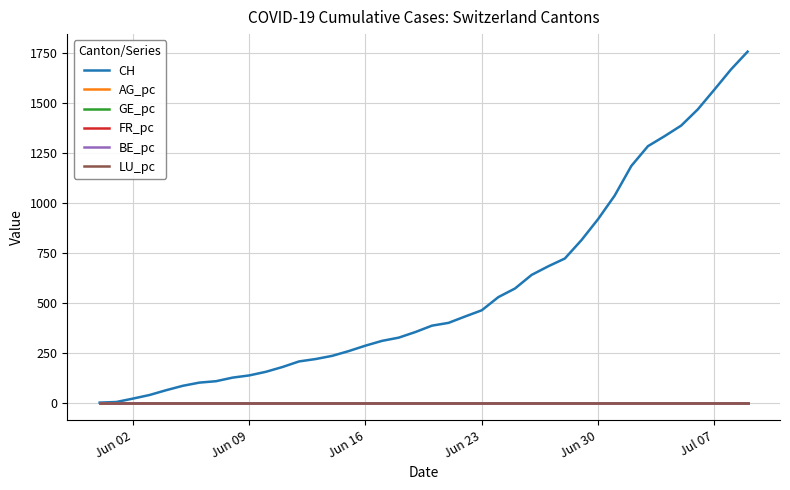

What is the difference between the maximum and second lowest values in the CH series?

1753.0